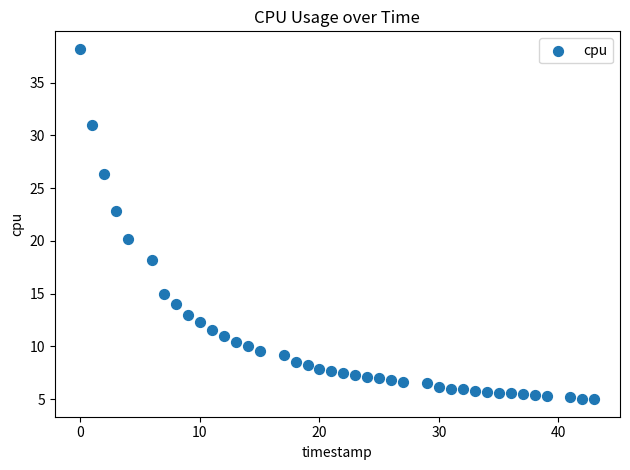

What is the range of X values (max minus min)?

43.0